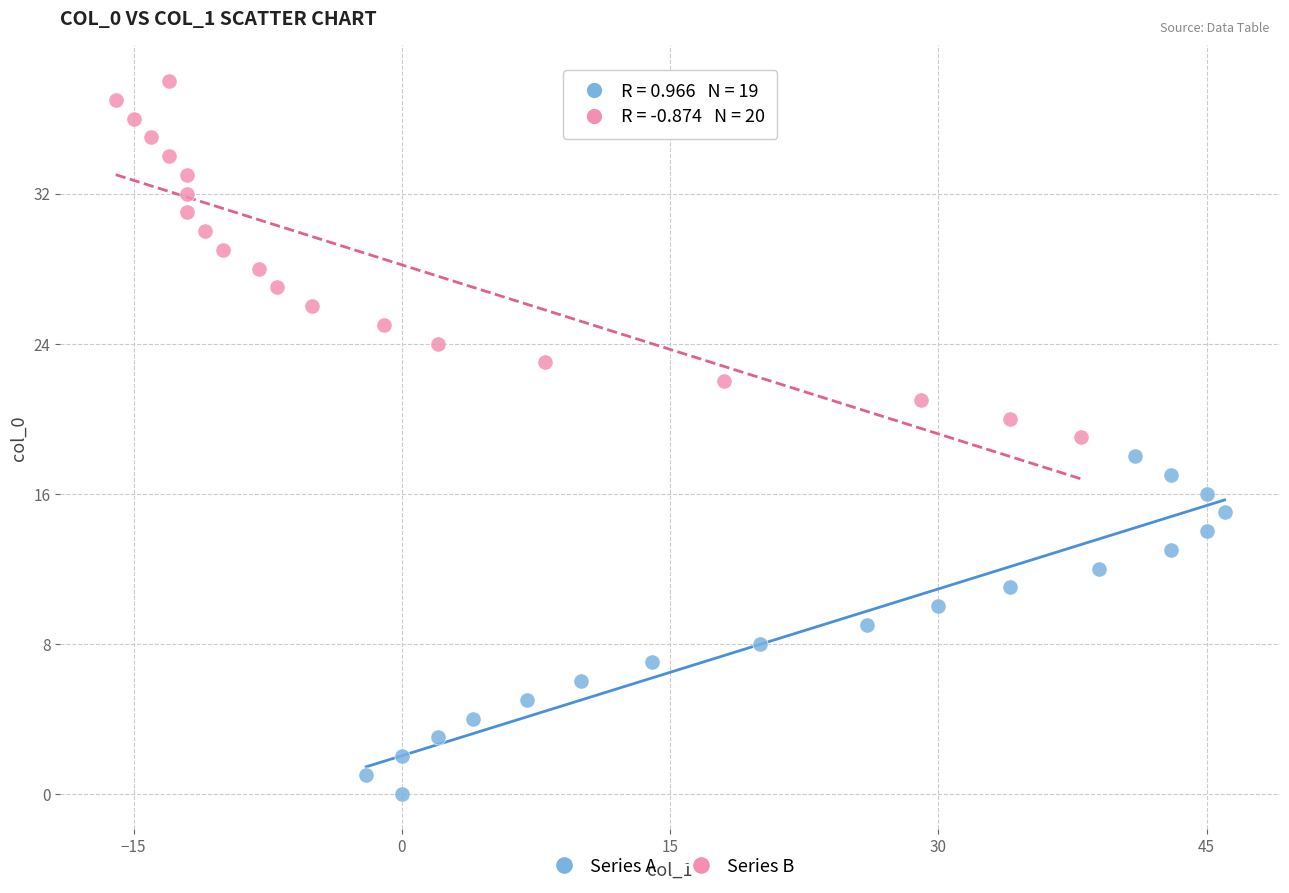

Which series reaches the minimum Y coordinate?

Series A